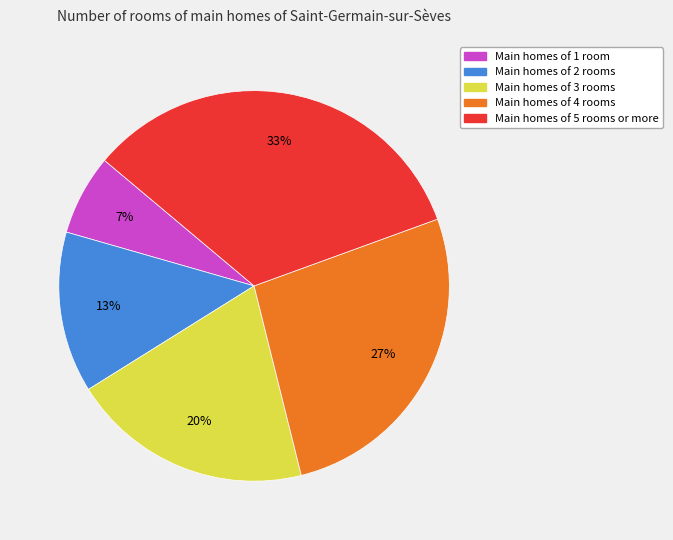

Does any single category account for the majority?

No